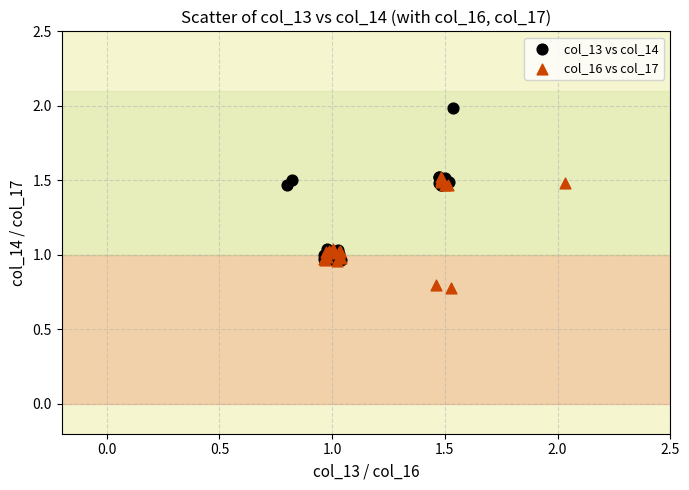

Which series reaches the minimum Y coordinate?

col_16 vs col_17